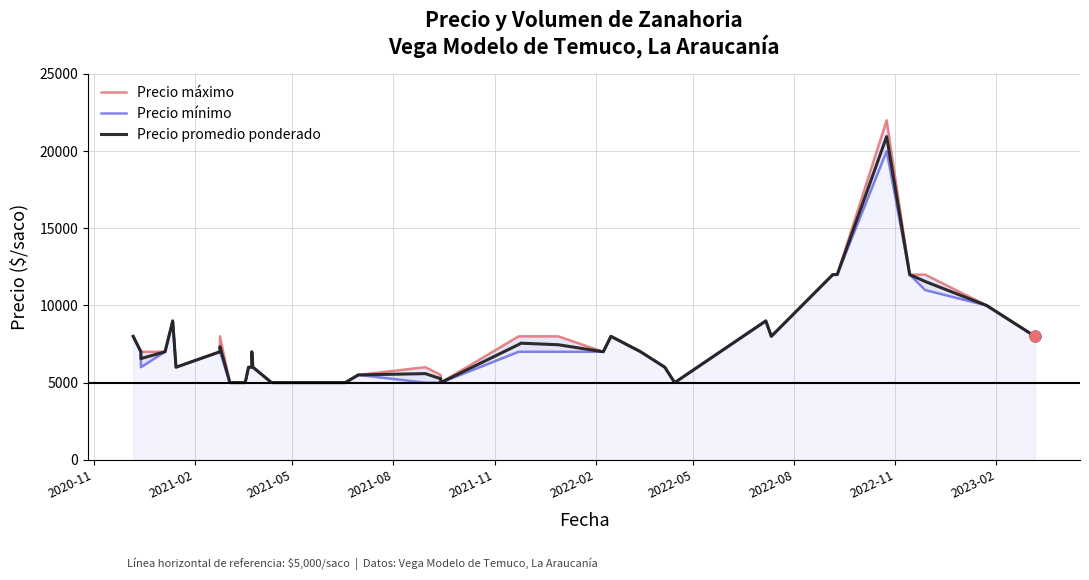

Which series contains the highest Y value?

Precio máximo